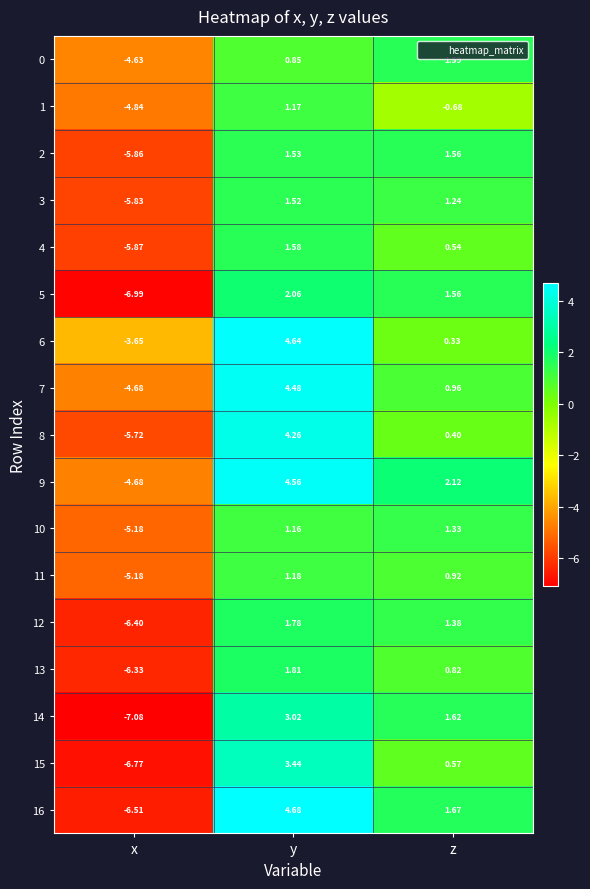

Is the value of 9 at y greater than the value of 14 at x?

Yes